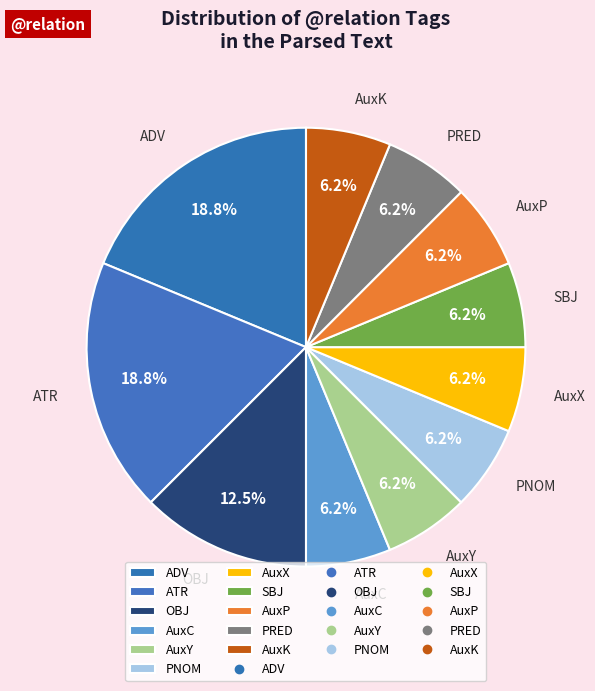

What portion of the pie excludes OBJ?

87.5%